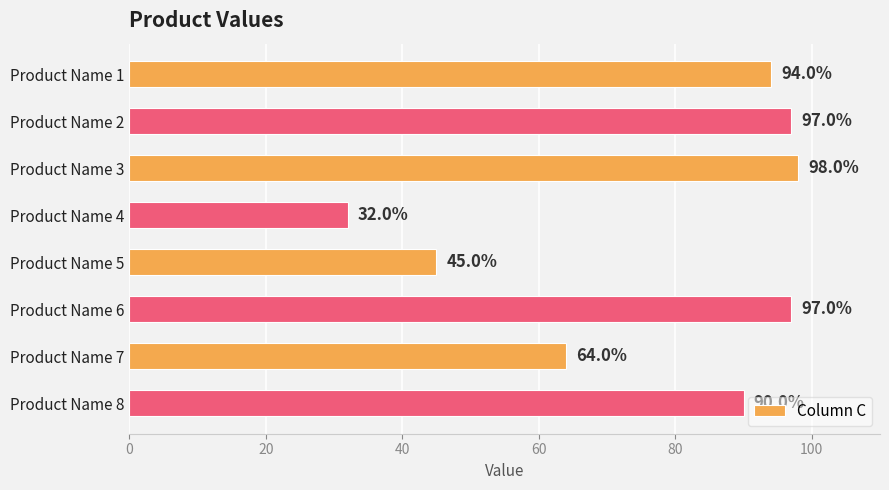

What is the greatest value displayed?

98